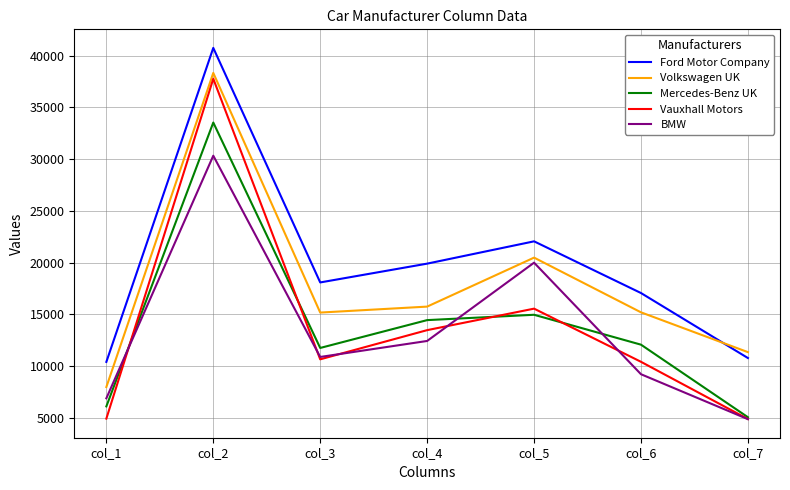

What is the total value across all series at col_4?

75936